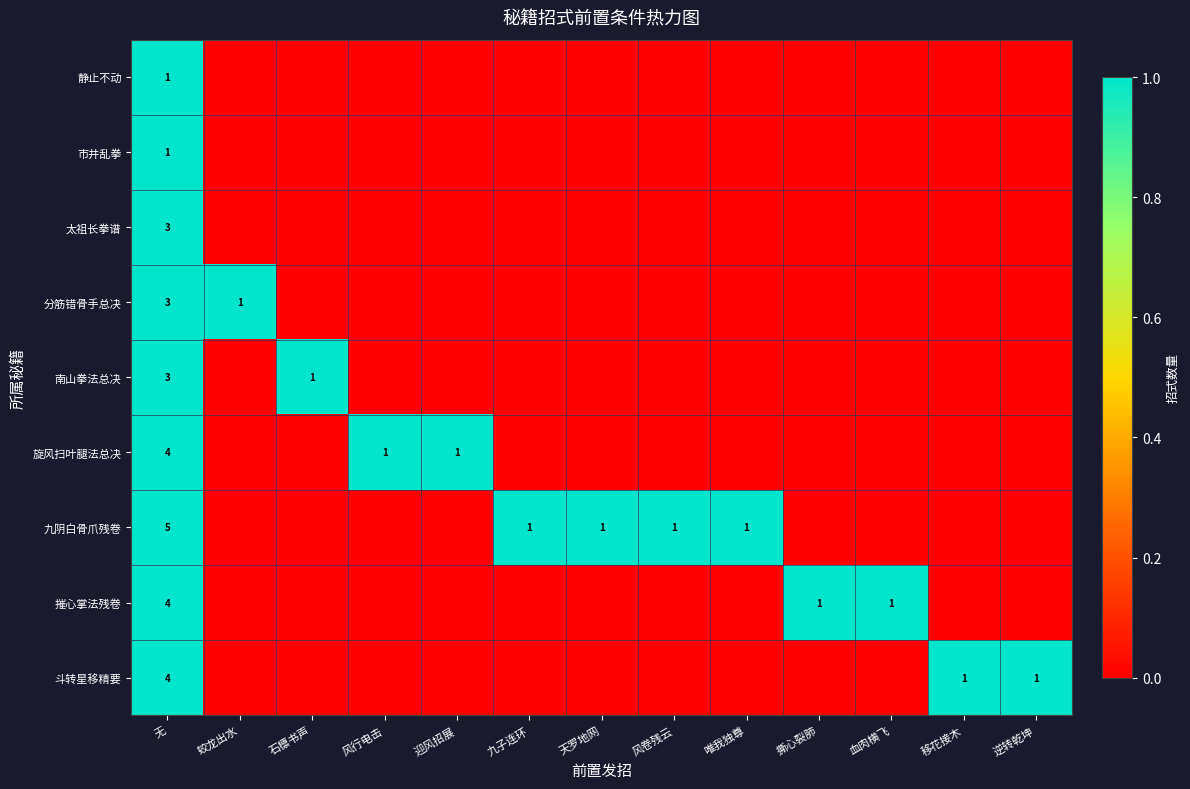

What is the difference between the highest and lowest values at 无?

4